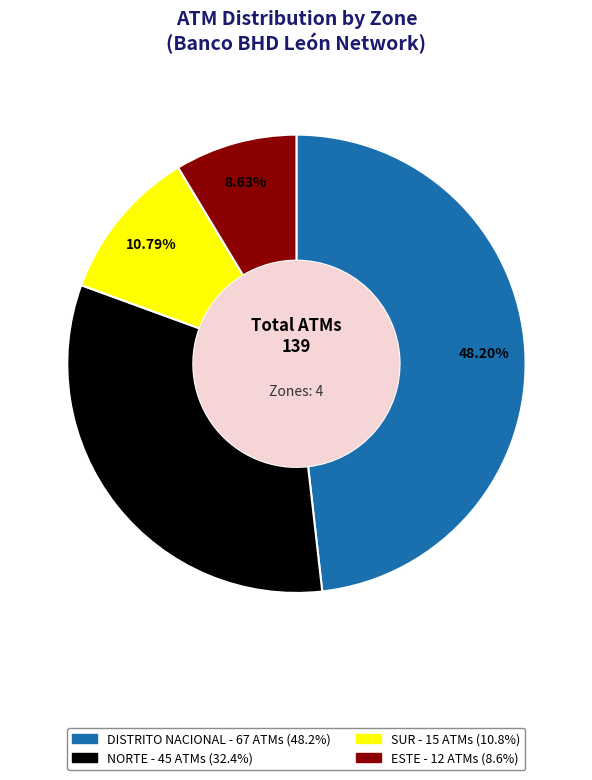

To the nearest percent, what is the combined percentage of DISTRITO NACIONAL and ESTE?

57%